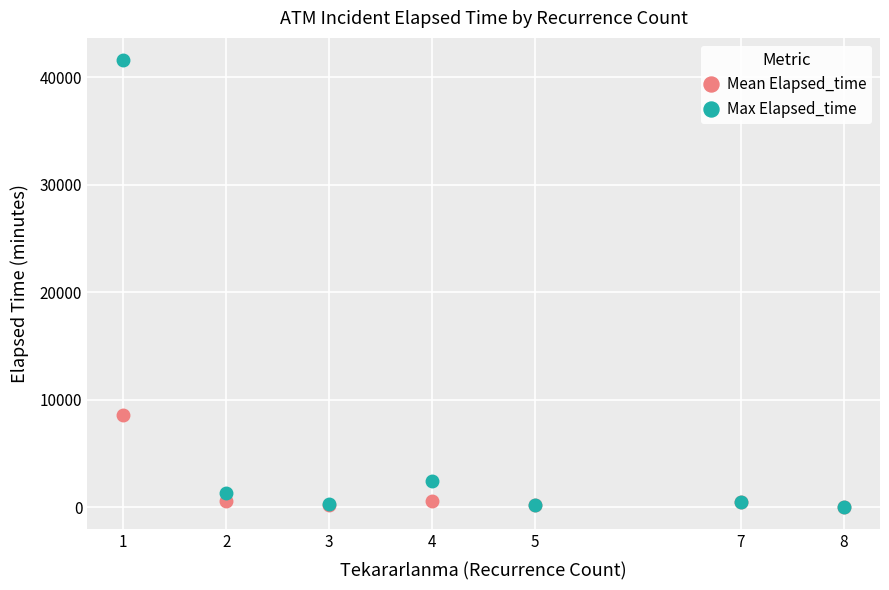

What is the minimum value shown in the chart?

70.0